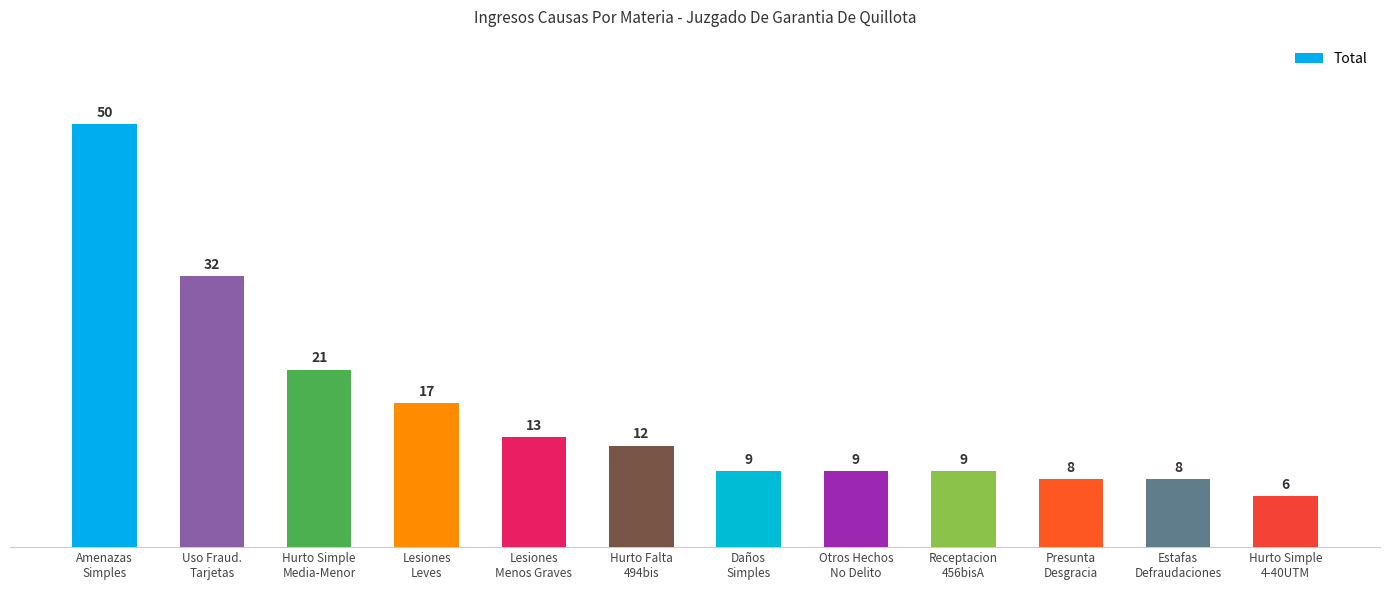

Reading left to right, what are all the values shown in this chart?

50	32	21	17	13	12	9	9	9	8	8	6